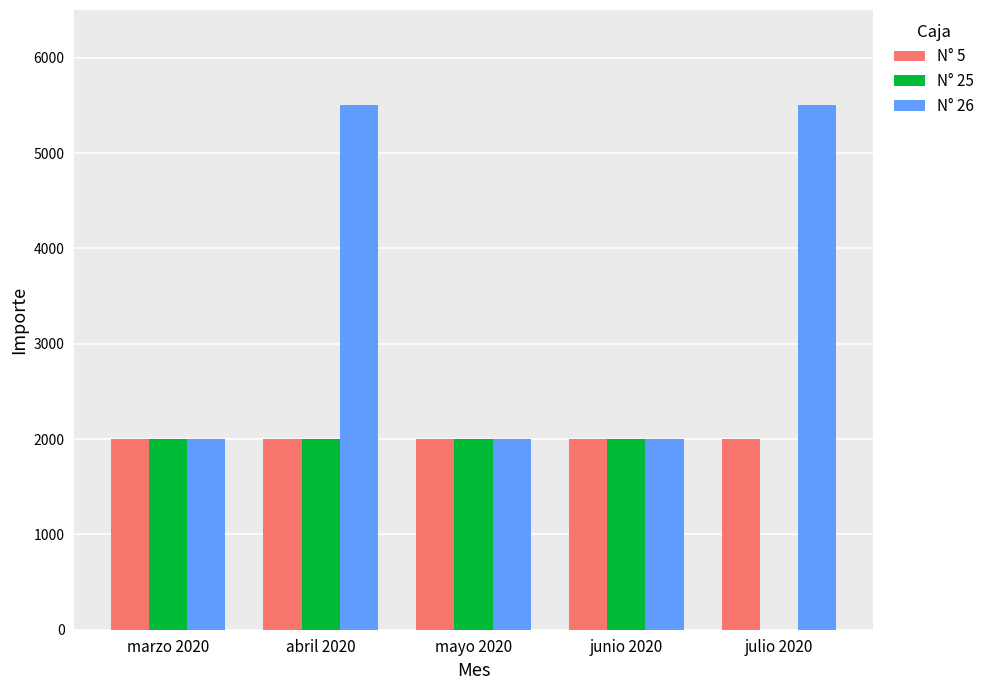

What is the greatest value displayed?

5500